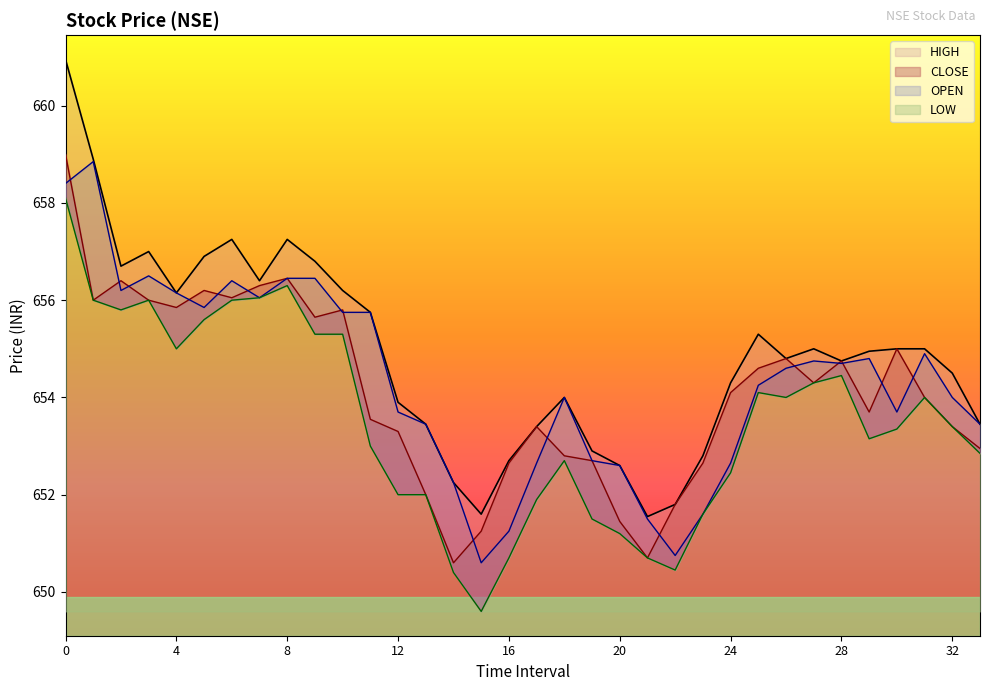

At which category does CLOSE reach its first local valley?

1